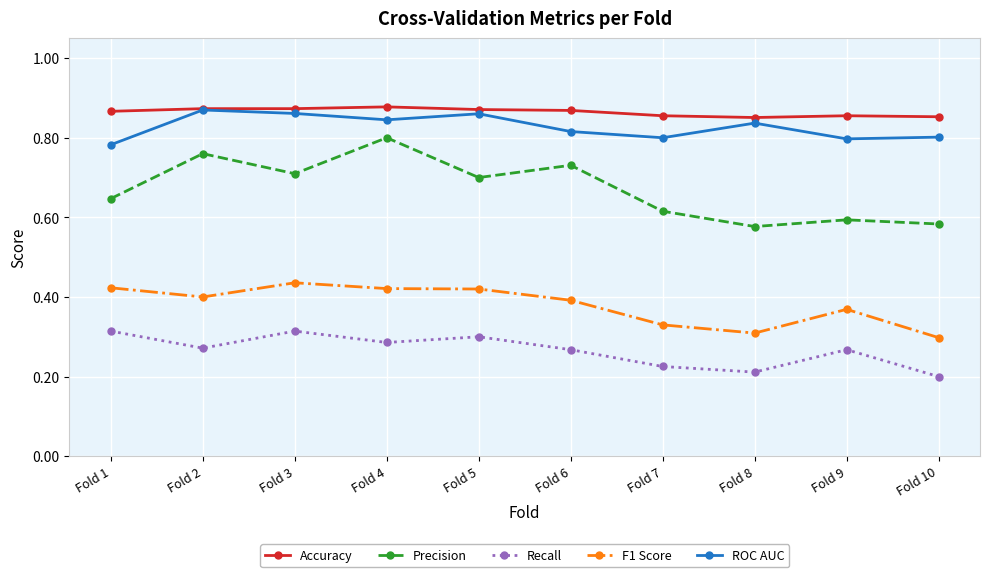

True or false: Accuracy and F1 Score cross at least once.

False